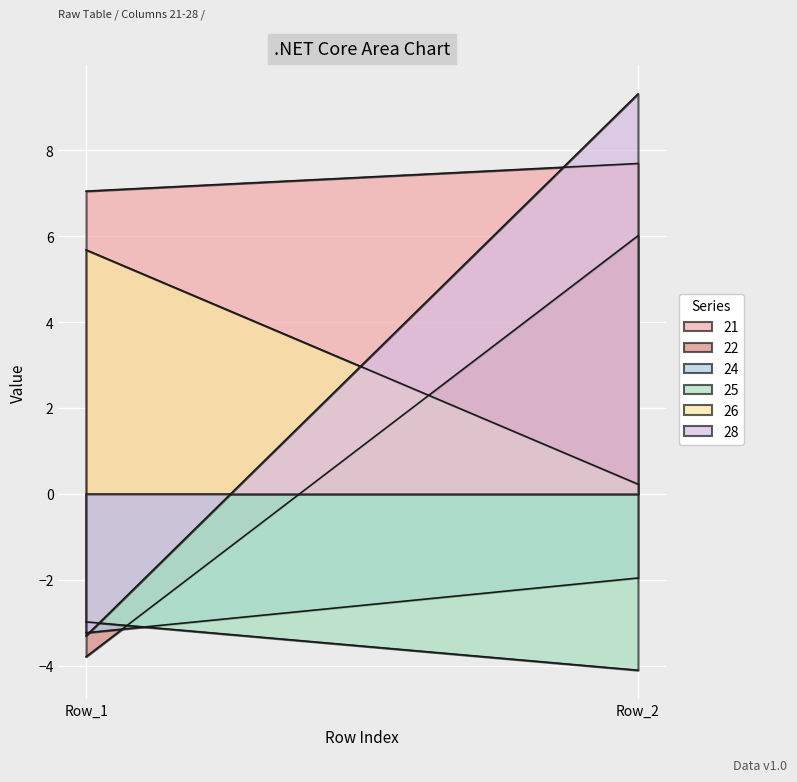

Rank the series at Row_1 from lowest to highest value.

22, 28, 24, 25, 26, 21